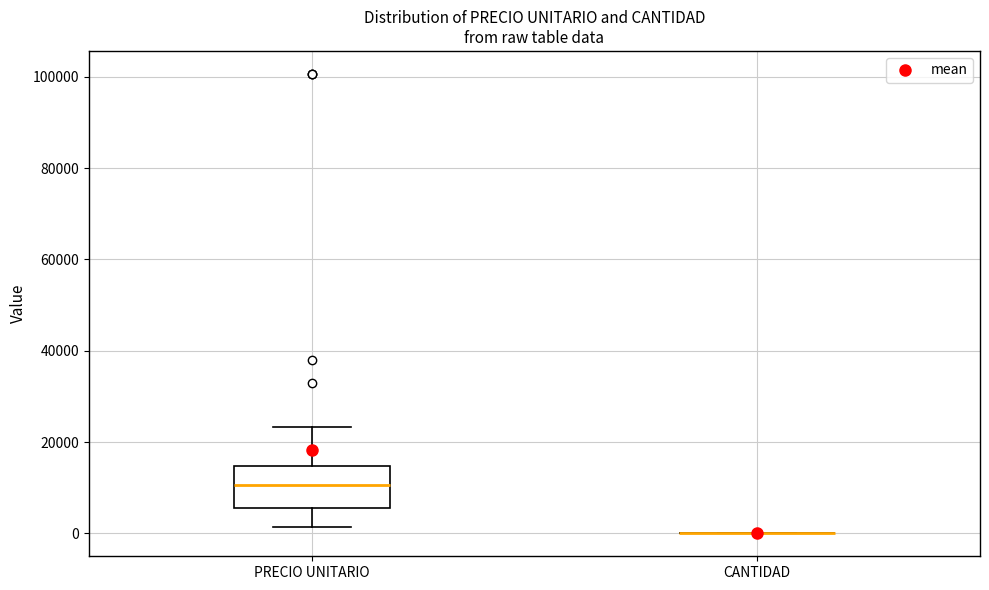

Reading left to right, read every box against the y-axis: the position of its median line, the range the box covers, and the ends of its whiskers. The values are not printed on the chart, so give them approximately, as read against the axis.

PRECIO UNITARIO: median 10000, box 6000 to 14000, whiskers 2000 to 24000
CANTIDAD: box collapsed to a line at 0, whiskers 0 to 0